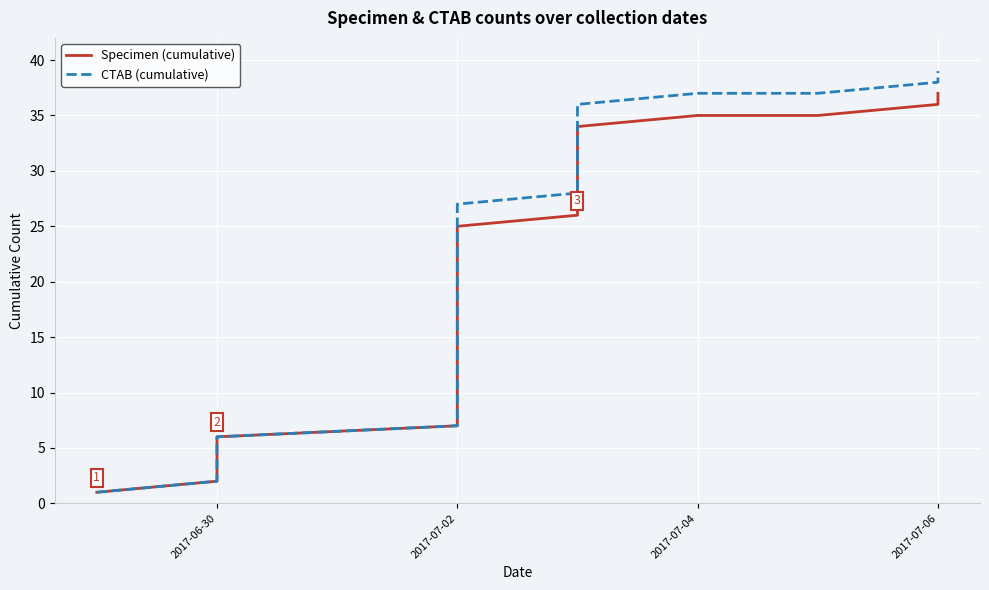

Is the value of CTAB (cumulative) at 2017-06-30 greater than the value of Specimen (cumulative) at 28?

No